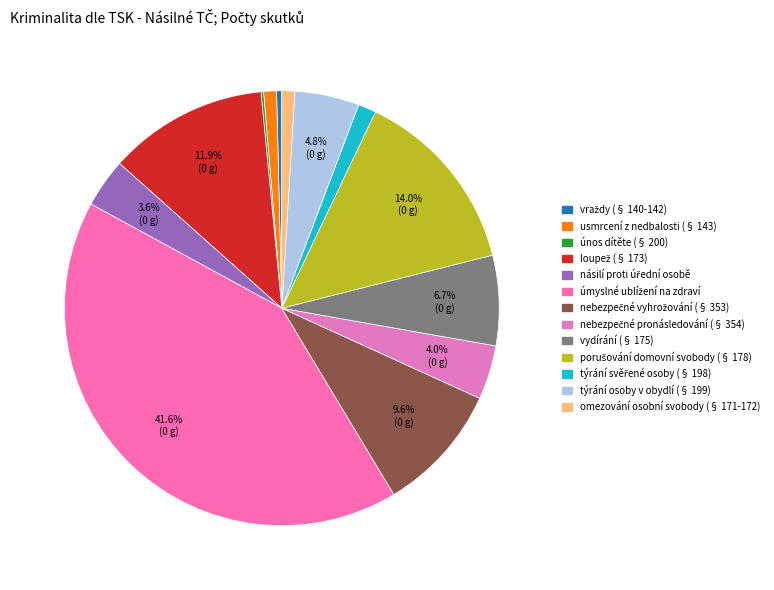

What is the change in value from úmyslné ublížení na zdraví to vydírání (§ 175)?

-182